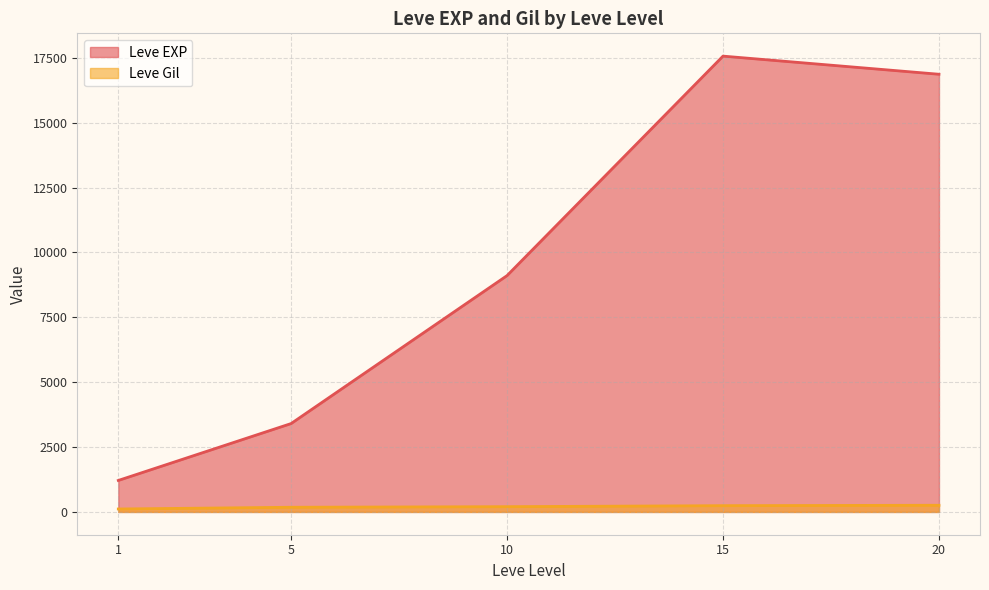

At which category is the sum across all series the highest?

15